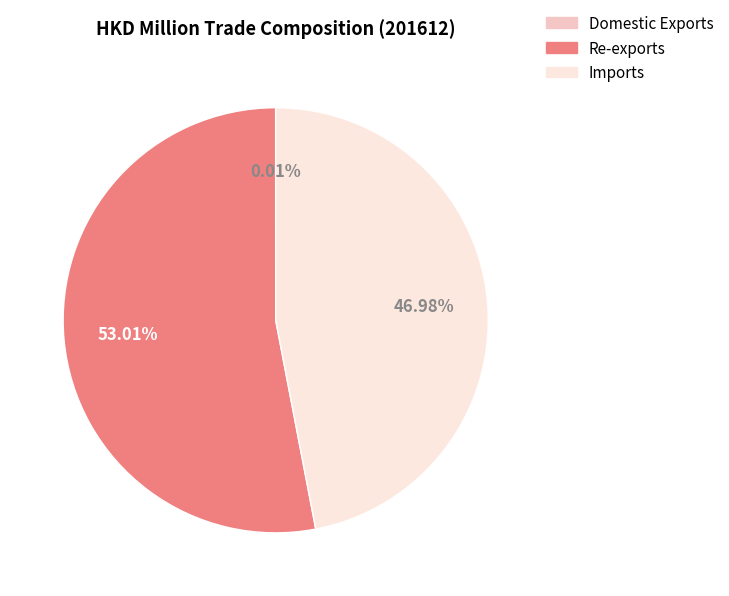

Is there a majority slice in this chart?

Yes